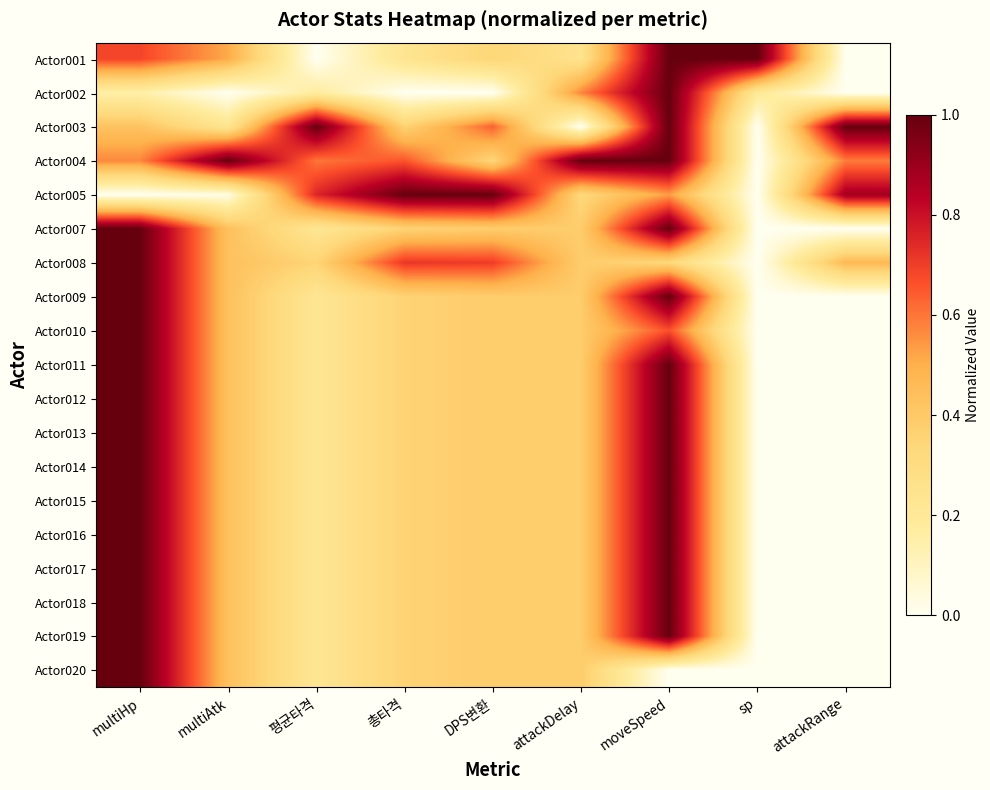

Reading left to right, transcribe all the data shown in this chart.

Actor001: multiHp=0.7	multiAtk=0.5	평균타격=0.0	총타격=0.2	DPS변환=0.3	attackDelay=0.3	moveSpeed=1.0	sp=1.0	attackRange=0.0
Actor002: multiHp=0.1	multiAtk=0.0	평균타격=0.2	총타격=0.0	DPS변환=0.0	attackDelay=0.6	moveSpeed=1.0	sp=0.2	attackRange=0.0
Actor003: multiHp=0.4	multiAtk=0.2	평균타격=1.0	총타격=0.4	DPS변환=0.6	attackDelay=0.0	moveSpeed=1.0	sp=0.0	attackRange=1.0
Actor004: multiHp=0.6	multiAtk=1.0	평균타격=0.6	총타격=0.7	DPS변환=0.3	attackDelay=1.0	moveSpeed=1.0	sp=0.0	attackRange=0.6
Actor005: multiHp=0.0	multiAtk=0.0	평균타격=0.8	총타격=1.0	DPS변환=1.0	attackDelay=0.3	moveSpeed=0.5	sp=0.0	attackRange=0.9
Actor007: multiHp=1.0	multiAtk=0.4	평균타격=0.2	총타격=0.4	DPS변환=0.4	attackDelay=0.4	moveSpeed=1.0	sp=0.0	attackRange=0.0
Actor008: multiHp=1.0	multiAtk=0.4	평균타격=0.3	총타격=0.7	DPS변환=0.7	attackDelay=0.4	moveSpeed=0.3	sp=0.0	attackRange=0.5
Actor009: multiHp=1.0	multiAtk=0.4	평균타격=0.2	총타격=0.4	DPS변환=0.4	attackDelay=0.4	moveSpeed=1.0	sp=0.0	attackRange=0.0
Actor010: multiHp=1.0	multiAtk=0.4	평균타격=0.2	총타격=0.4	DPS변환=0.4	attackDelay=0.4	moveSpeed=0.7	sp=0.0	attackRange=0.0
Actor011: multiHp=1.0	multiAtk=0.4	평균타격=0.2	총타격=0.4	DPS변환=0.4	attackDelay=0.4	moveSpeed=1.0	sp=0.0	attackRange=0.0
Actor012: multiHp=1.0	multiAtk=0.4	평균타격=0.2	총타격=0.4	DPS변환=0.4	attackDelay=0.4	moveSpeed=1.0	sp=0.0	attackRange=0.0
Actor013: multiHp=1.0	multiAtk=0.4	평균타격=0.2	총타격=0.4	DPS변환=0.4	attackDelay=0.4	moveSpeed=1.0	sp=0.0	attackRange=0.0
Actor014: multiHp=1.0	multiAtk=0.4	평균타격=0.2	총타격=0.4	DPS변환=0.4	attackDelay=0.4	moveSpeed=1.0	sp=0.0	attackRange=0.0
Actor015: multiHp=1.0	multiAtk=0.4	평균타격=0.2	총타격=0.4	DPS변환=0.4	attackDelay=0.4	moveSpeed=1.0	sp=0.0	attackRange=0.0
Actor016: multiHp=1.0	multiAtk=0.4	평균타격=0.2	총타격=0.4	DPS변환=0.4	attackDelay=0.4	moveSpeed=1.0	sp=0.0	attackRange=0.0
Actor017: multiHp=1.0	multiAtk=0.4	평균타격=0.2	총타격=0.4	DPS변환=0.4	attackDelay=0.4	moveSpeed=1.0	sp=0.0	attackRange=0.0
Actor018: multiHp=1.0	multiAtk=0.4	평균타격=0.2	총타격=0.4	DPS변환=0.4	attackDelay=0.4	moveSpeed=1.0	sp=0.0	attackRange=0.0
Actor019: multiHp=1.0	multiAtk=0.4	평균타격=0.2	총타격=0.4	DPS변환=0.4	attackDelay=0.4	moveSpeed=1.0	sp=0.0	attackRange=0.0
Actor020: multiHp=1.0	multiAtk=0.4	평균타격=0.2	총타격=0.4	DPS변환=0.4	attackDelay=0.4	moveSpeed=0.0	sp=0.0	attackRange=0.0